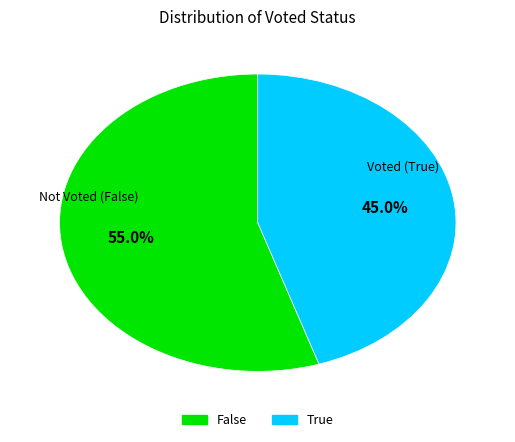

Between False and True, which is larger?

False